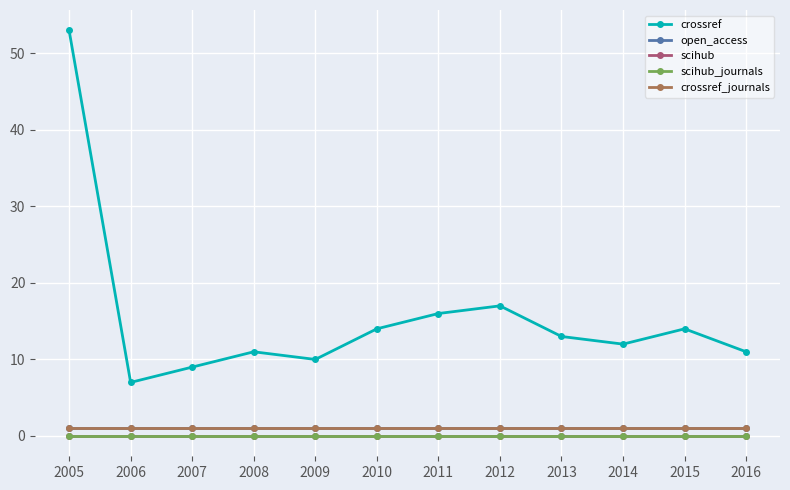

Does the chart display data point markers on the line(s)?

Yes